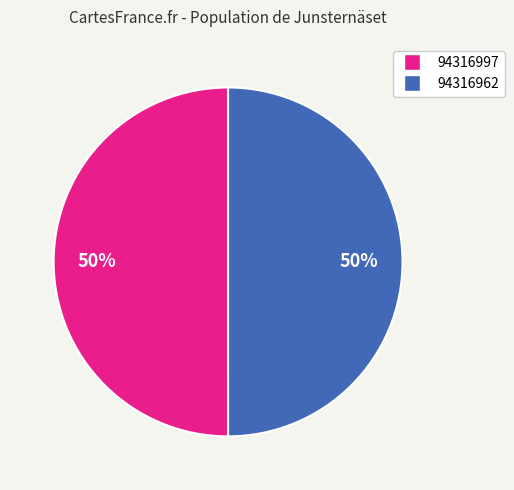

True or false: 94316997 accounts for 45% of the total.

False